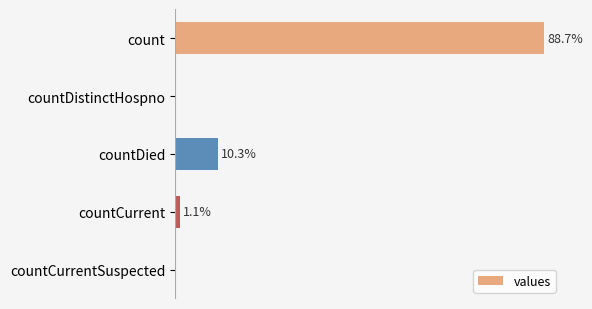

Are the bars horizontal?

Yes